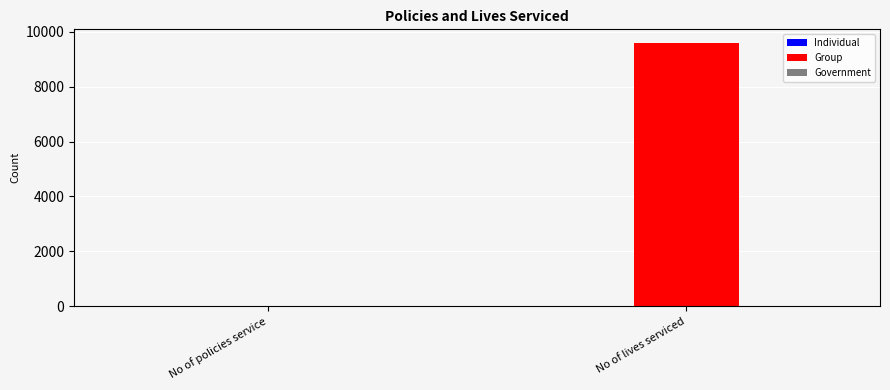

Which label corresponds to the largest value in the chart?

No of lives serviced